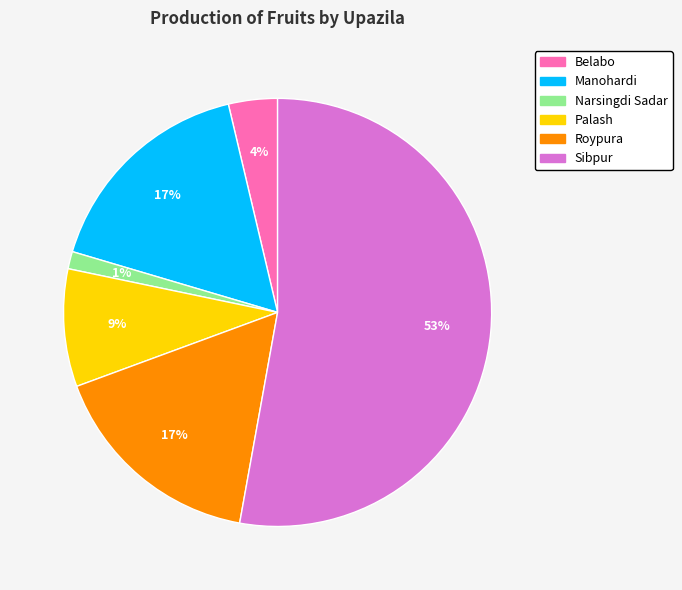

What is the largest slice in the pie chart?

Sibpur